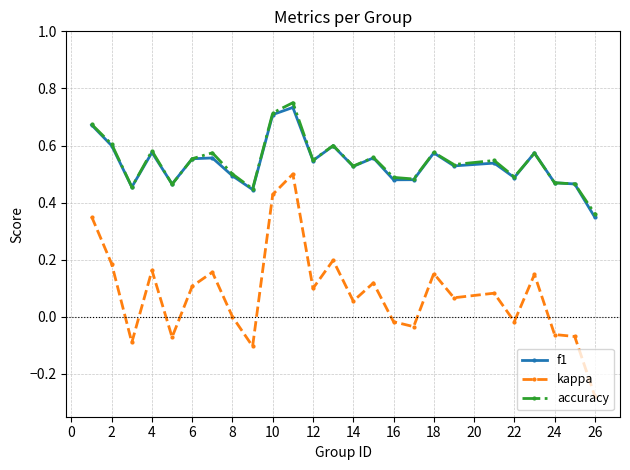

True or false: f1 has more than 2 points higher than both neighbors.

True